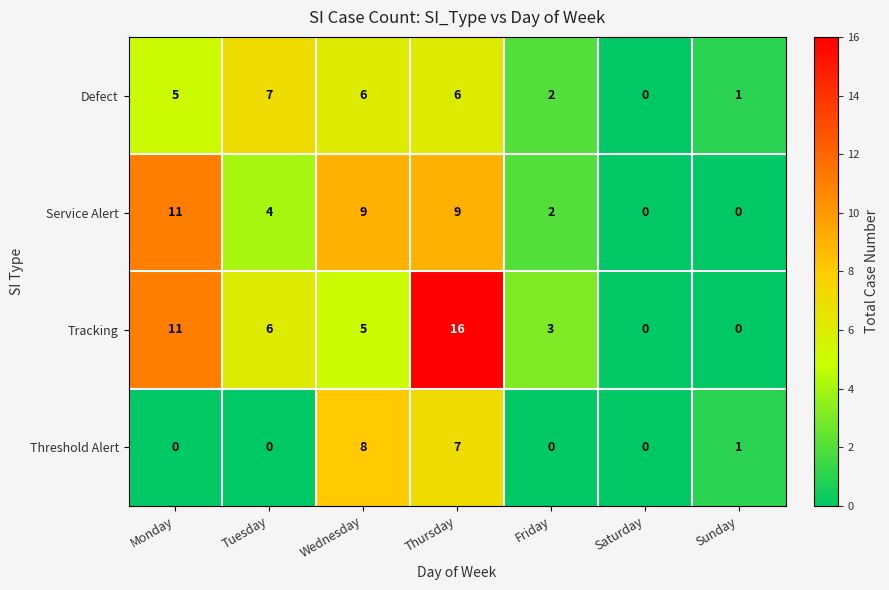

Is it true that Service Alert equals 11 at Monday?

True